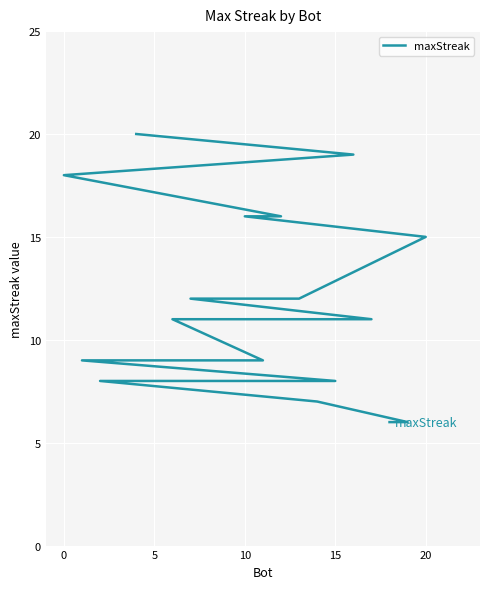

How many values exceed 9?

10